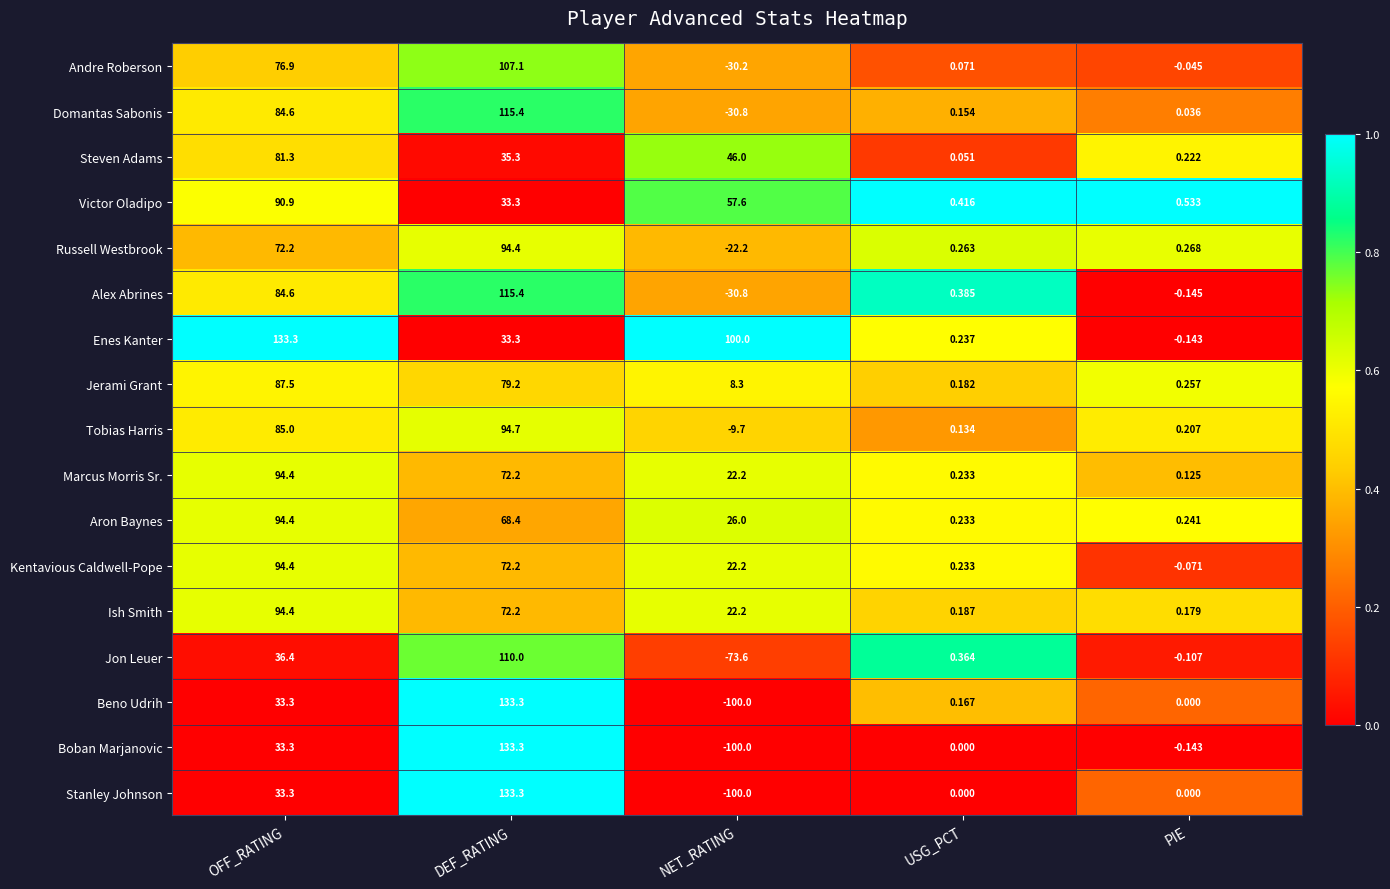

At which category is the sum across all series the highest?

DEF_RATING